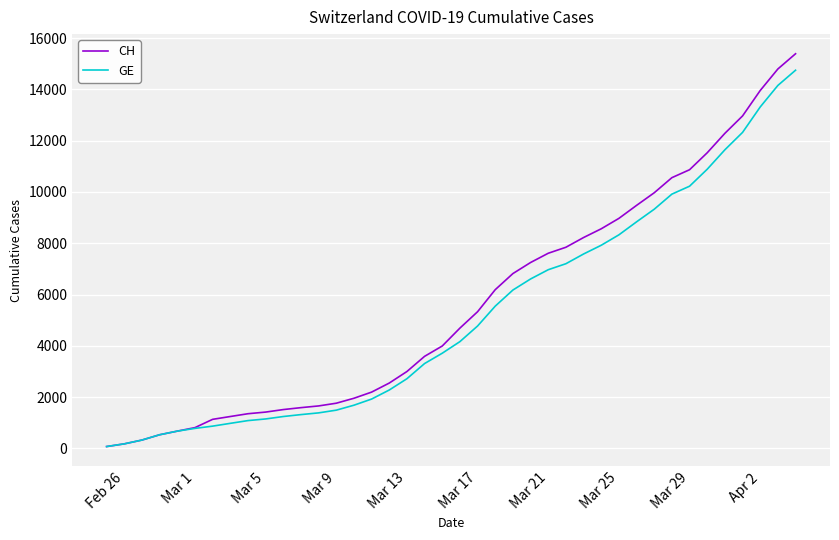

Which series has the widest spread of values?

CH